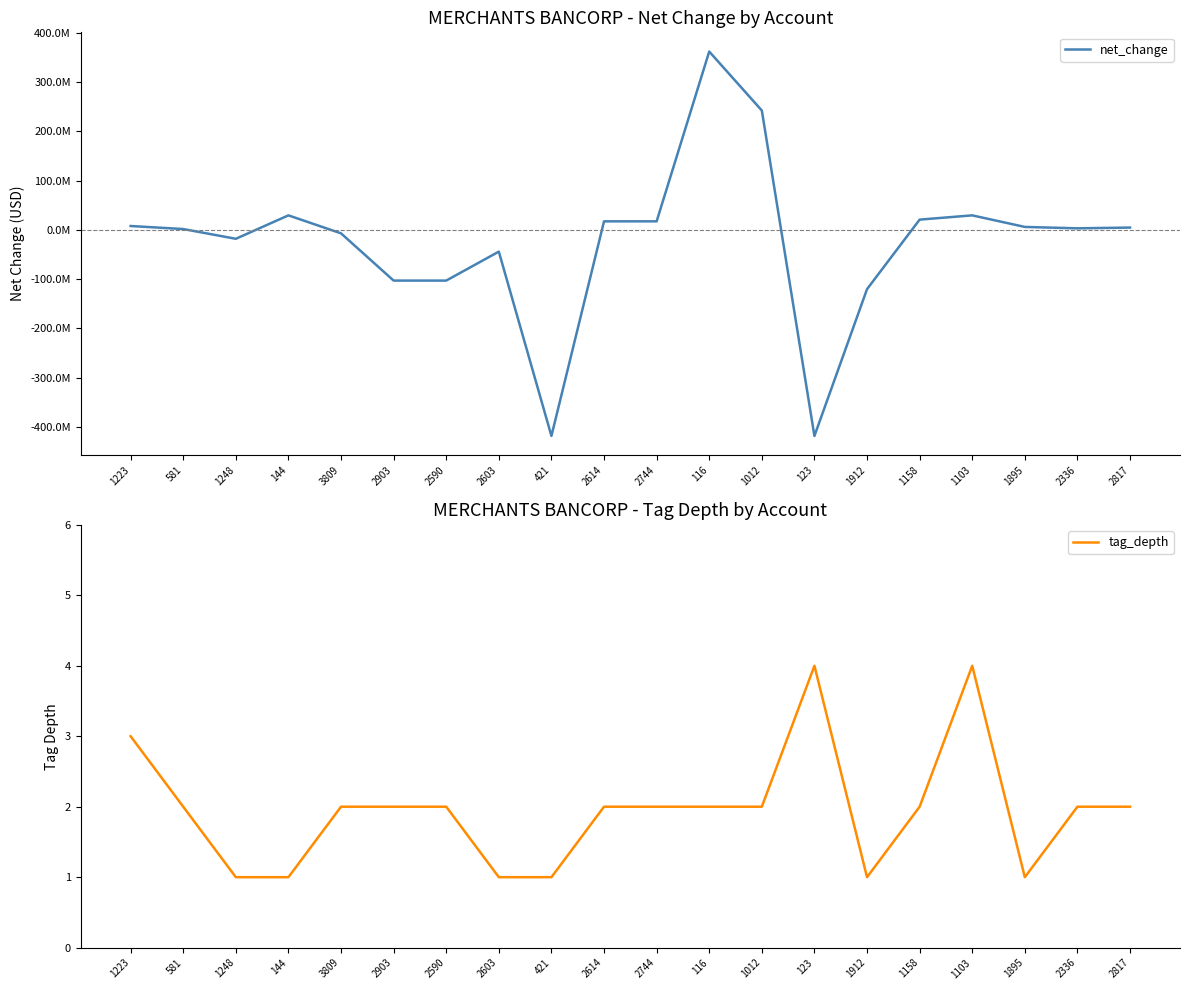

How many data points in net_change are above 4688000?

9